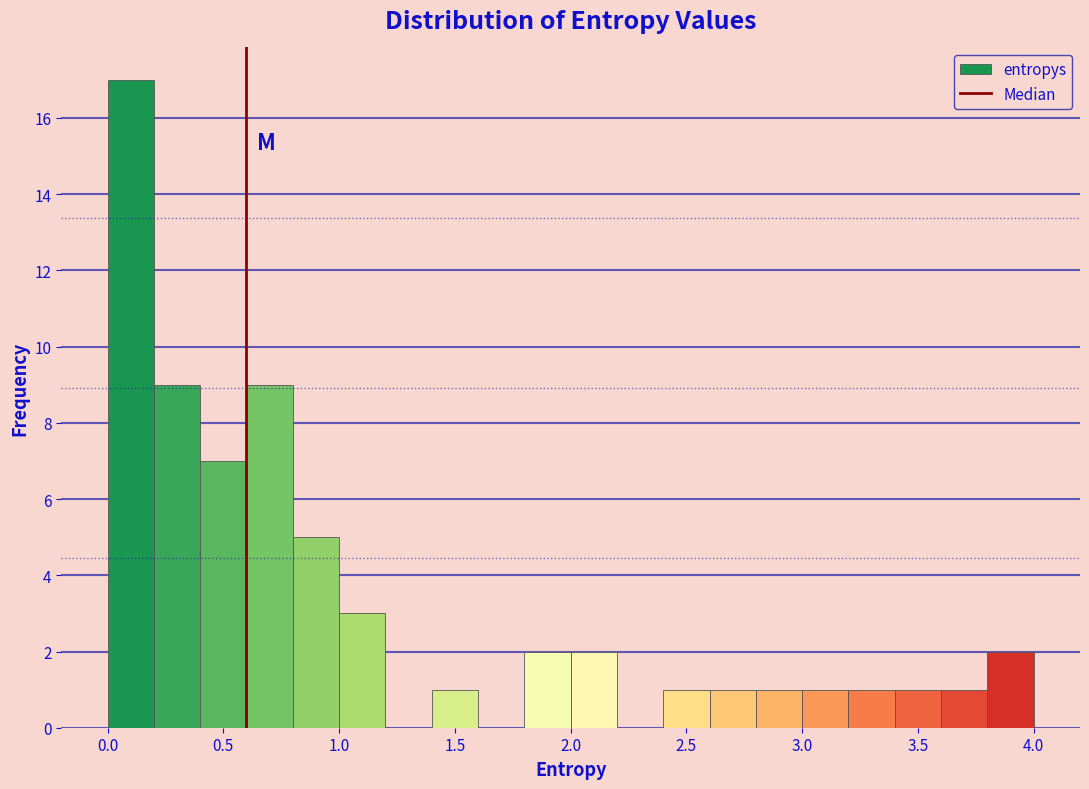

Read against the x-axis, roughly where is the centre of the tallest bar?

0.10